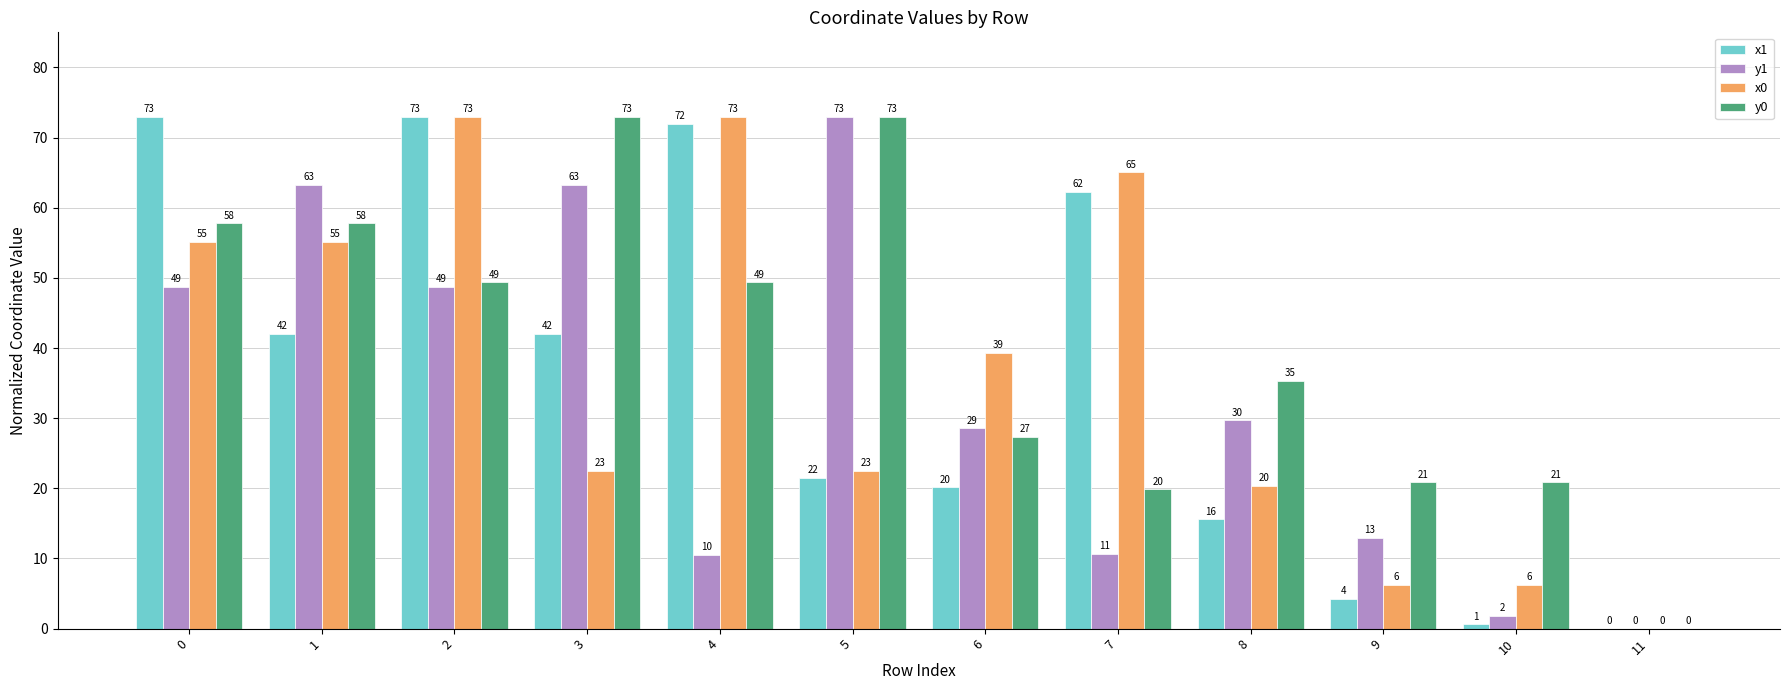

Between 1 and 3, which series saw the biggest shift?

x0